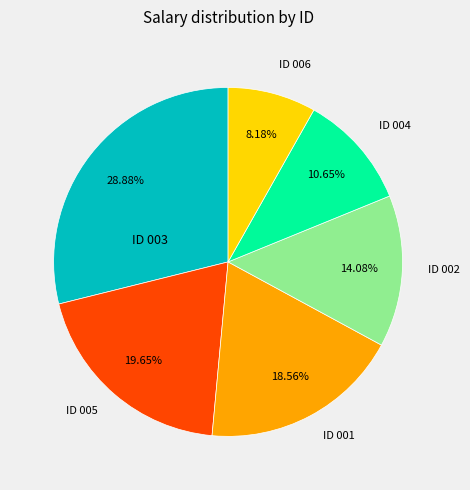

Is there a majority slice in this chart?

No